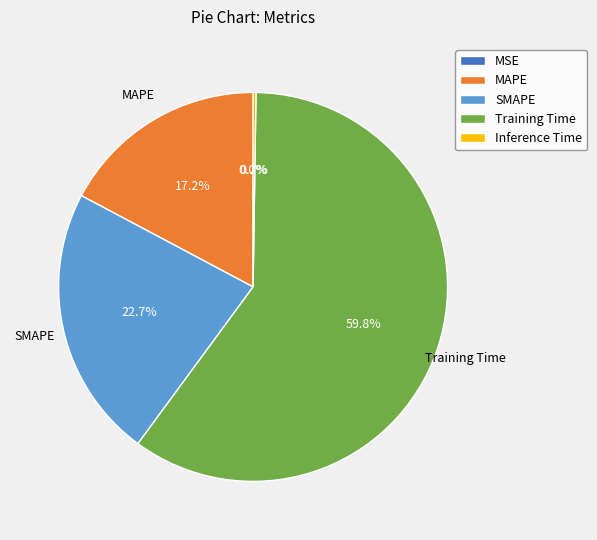

True or false: Training Time accounts for 60% of the total.

True